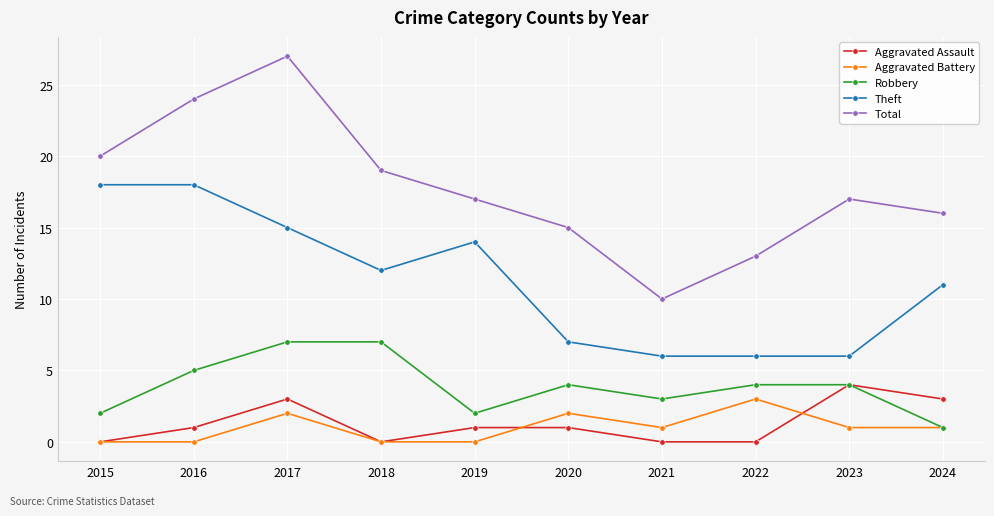

Reading left to right, what are all the values shown in this chart?

Aggravated Assault: 0	1	3	0	1	1	0	0	4	3
Aggravated Battery: 0	0	2	0	0	2	1	3	1	1
Robbery: 2	5	7	7	2	4	3	4	4	1
Theft: 18	18	15	12	14	7	6	6	6	11
Total: 20	24	27	19	17	15	10	13	17	16